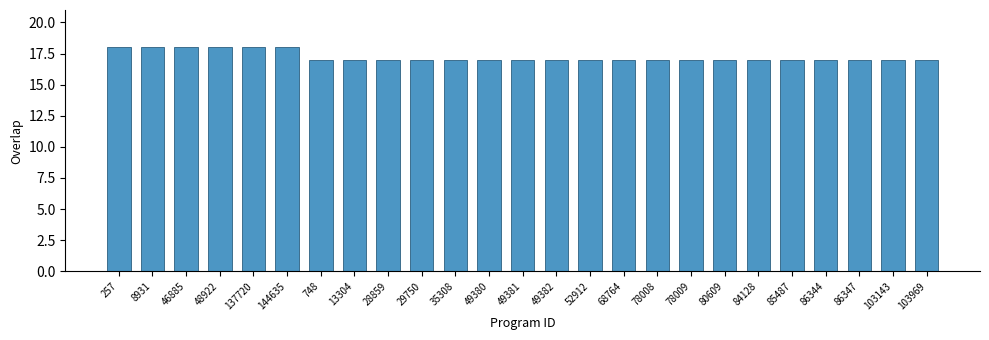

How many bars are there in total?

25